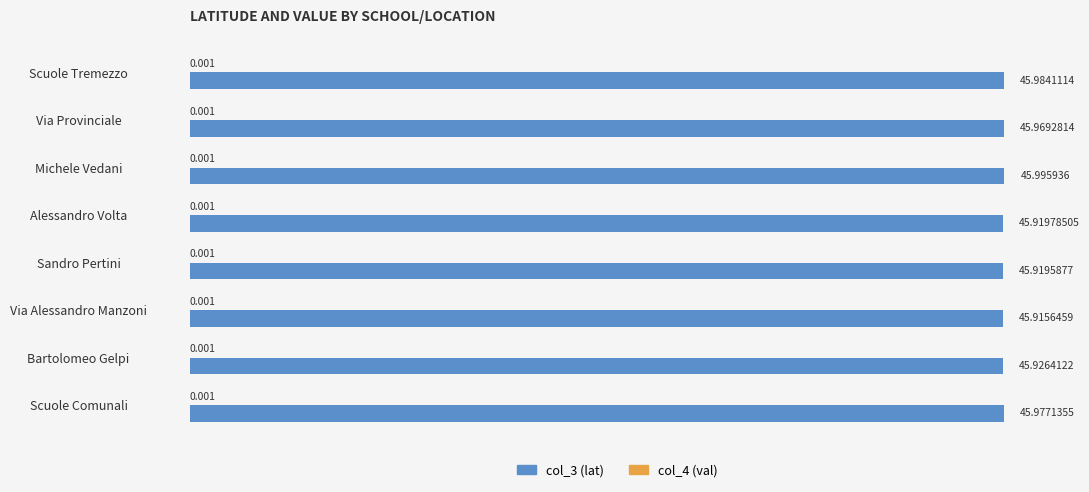

At which label does col_3 (lat) reach its peak?

Michele Vedani